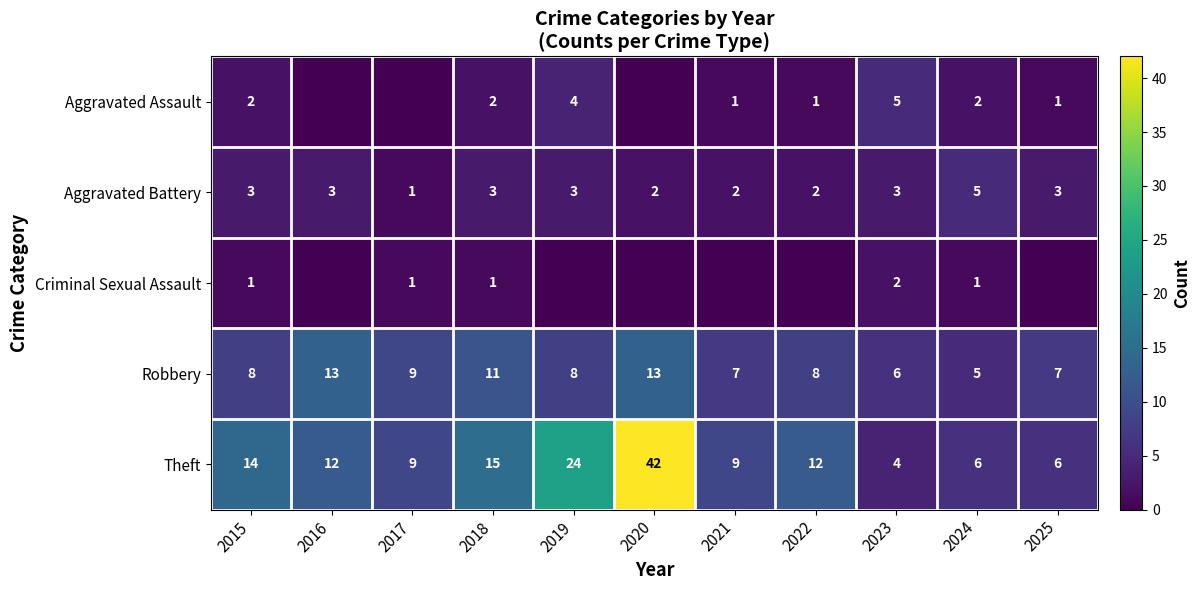

What is the total value across all series at 2023?

20